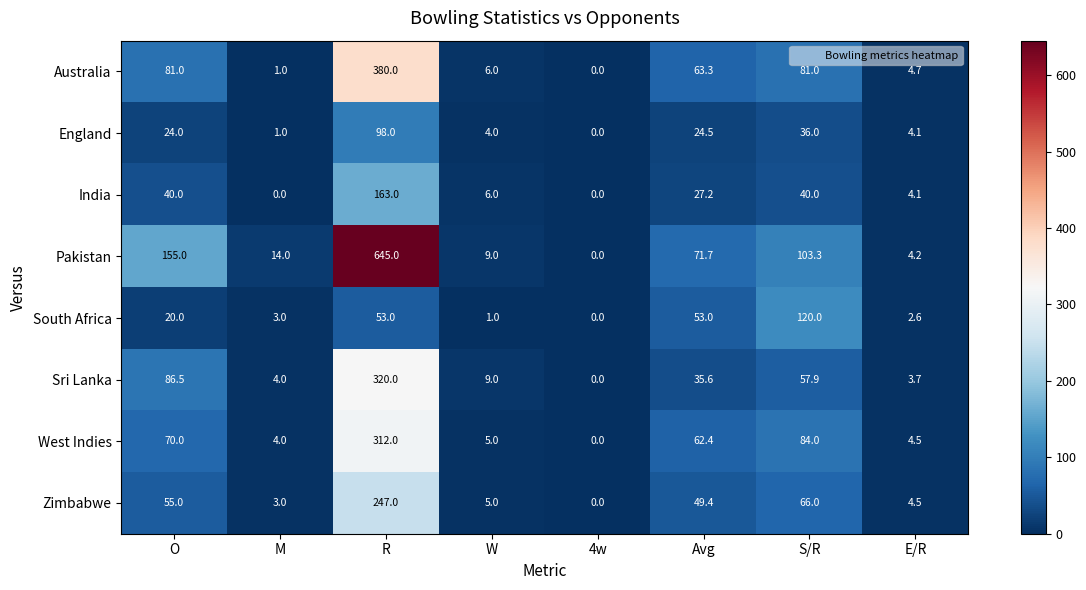

How many values in the India series exceed 27?

4